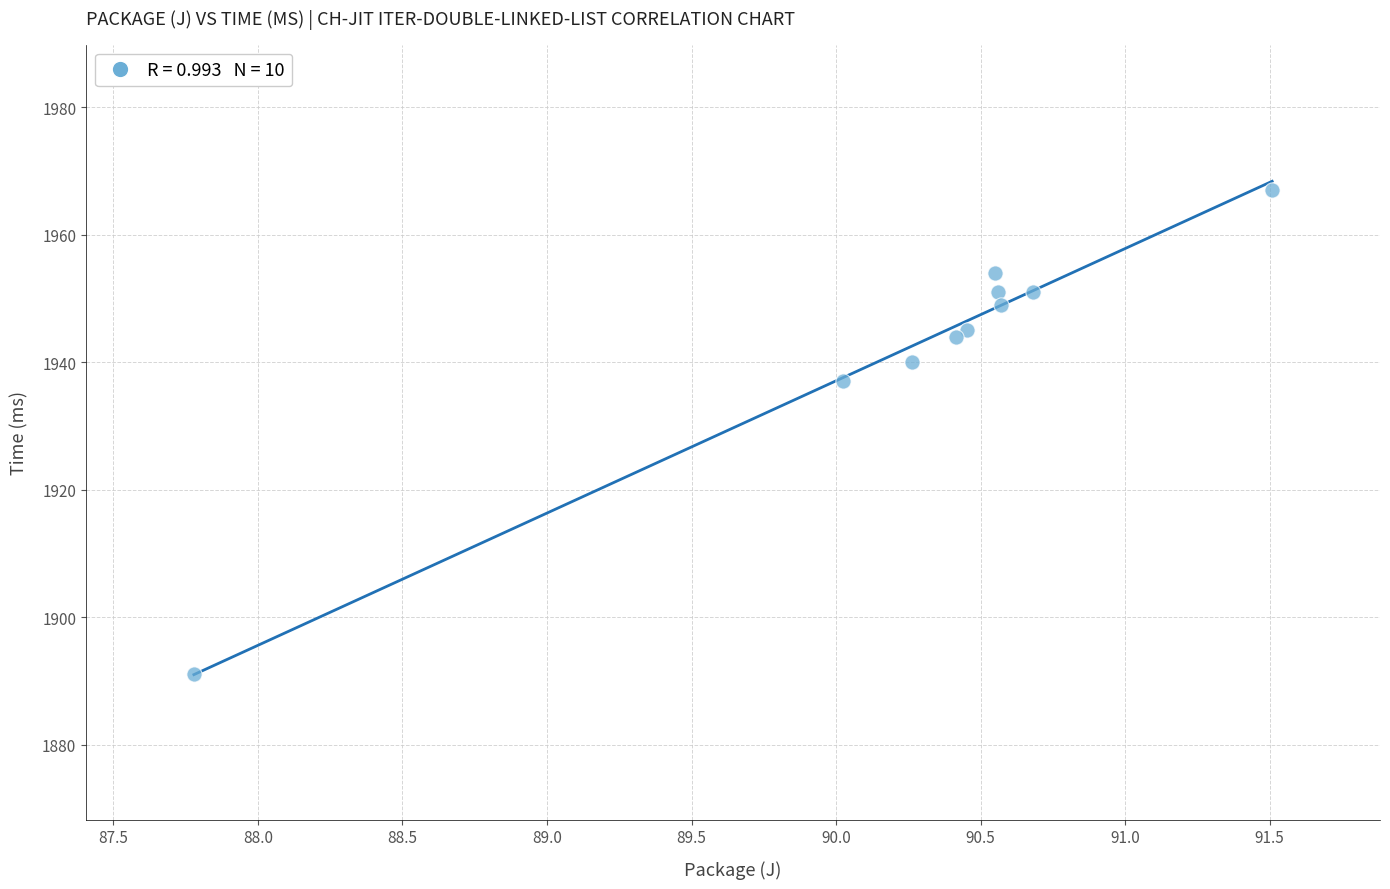

What Y value in the scatter plot is closest to 1929?

1937